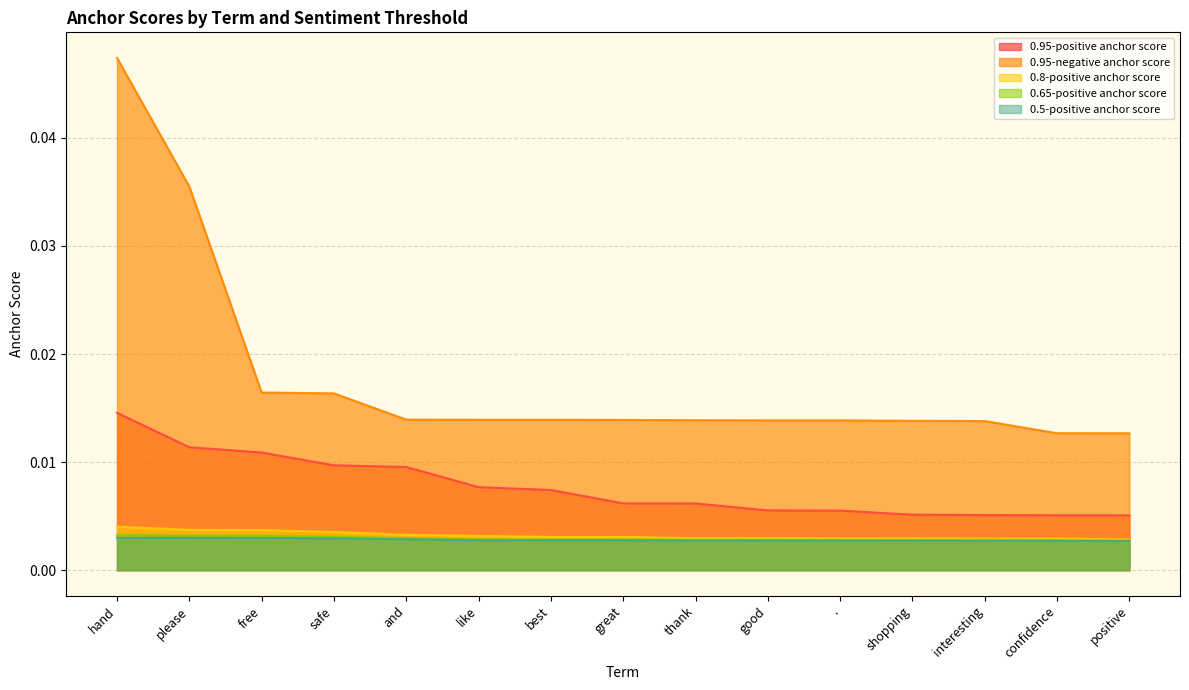

How many 0.95-positive anchor score values are between 0 and 1?

15